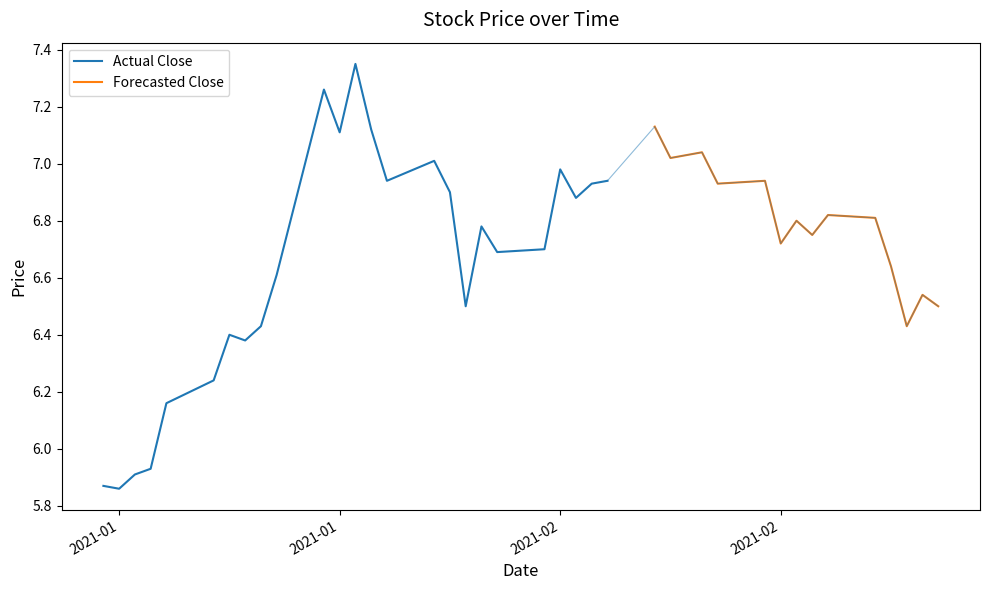

The Close series shows 7.3 at 20-01-21. True or false?

True